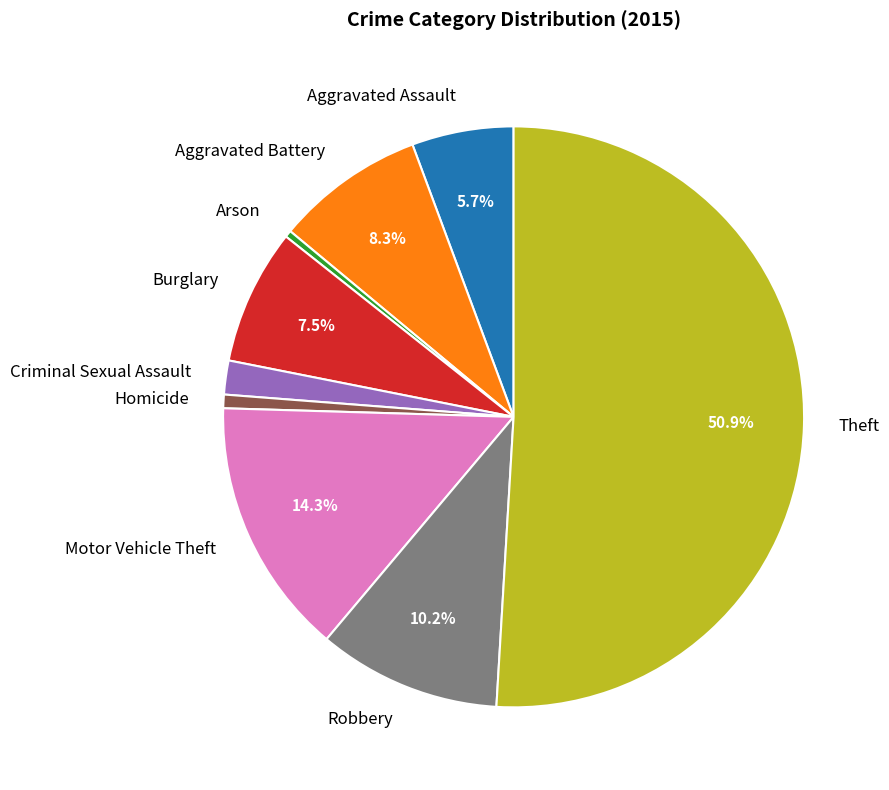

Which slice represents more than half of the pie?

Theft